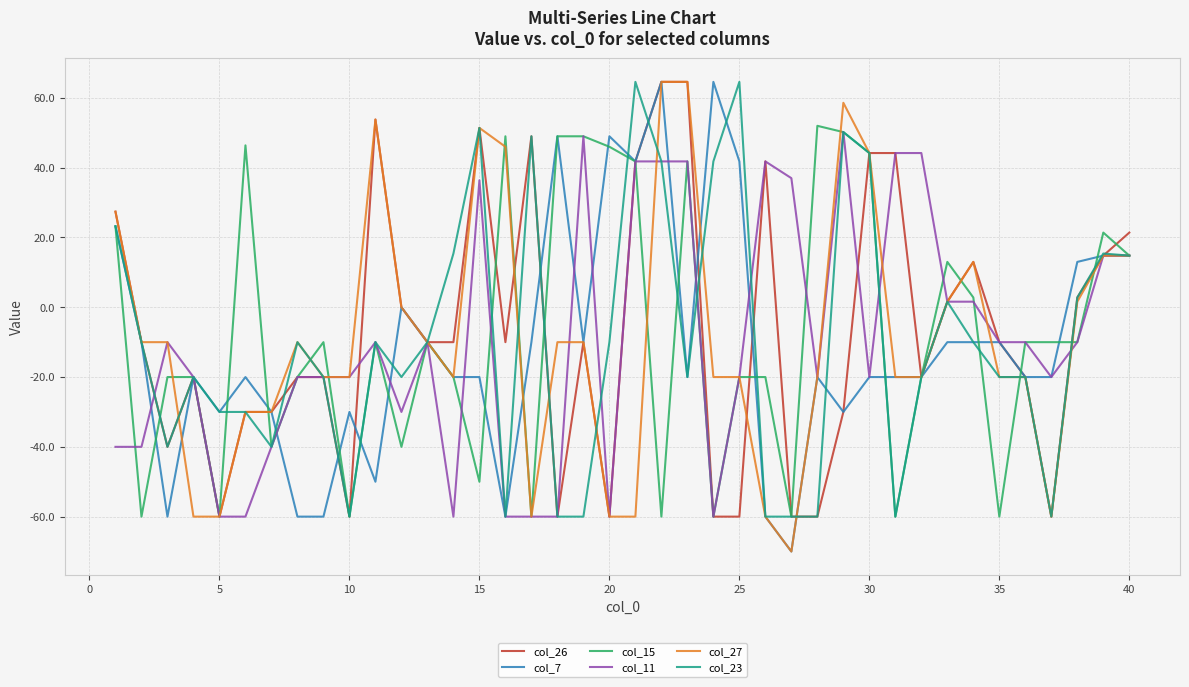

What is the minimum value shown in the chart?

-70.0